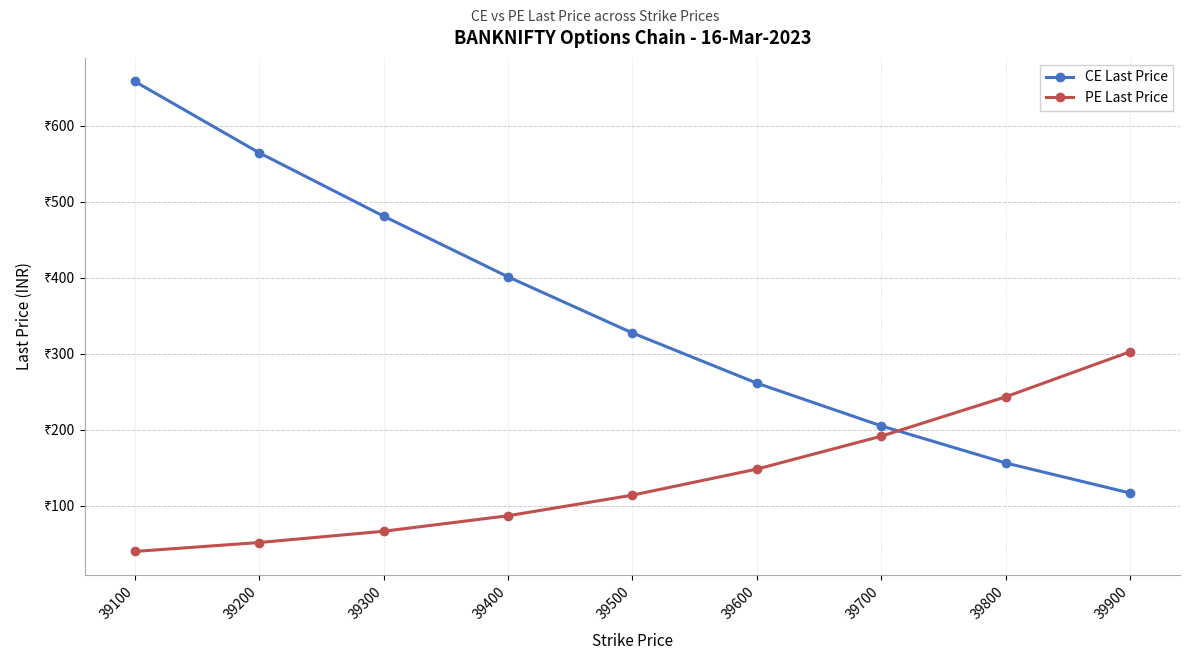

Is it true that CE Last Price equals 327.2 at 39500?

True